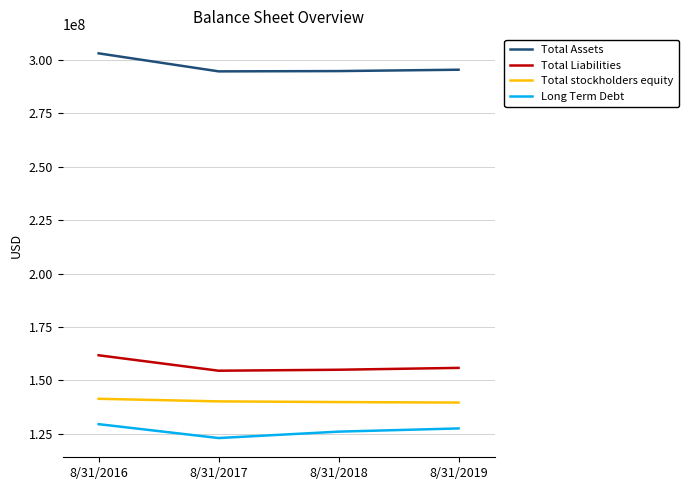

True or false: Total Liabilities has a value of 161754359 at 8/31/2016.

True